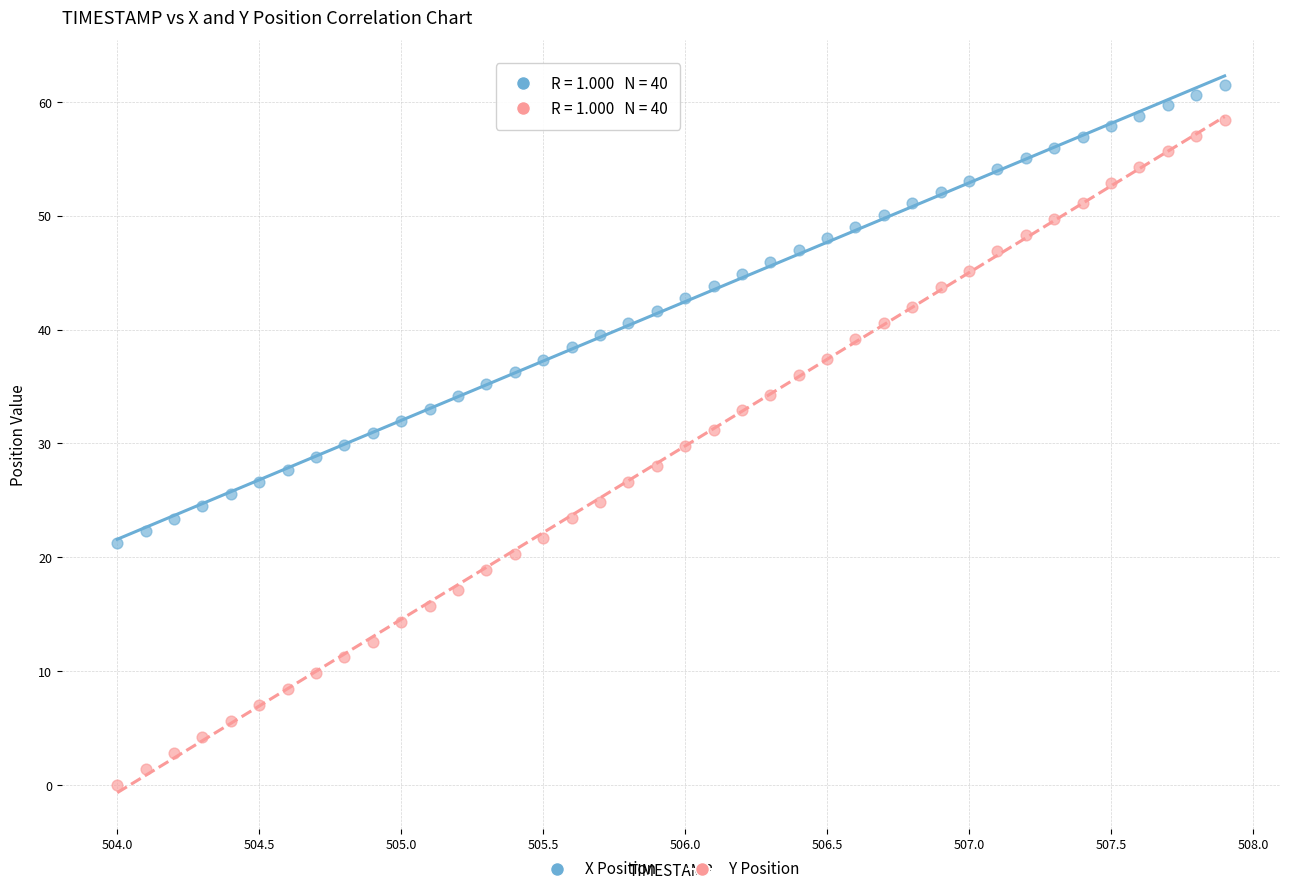

Across all data points, what is the range of X values (max minus min)?

3.9